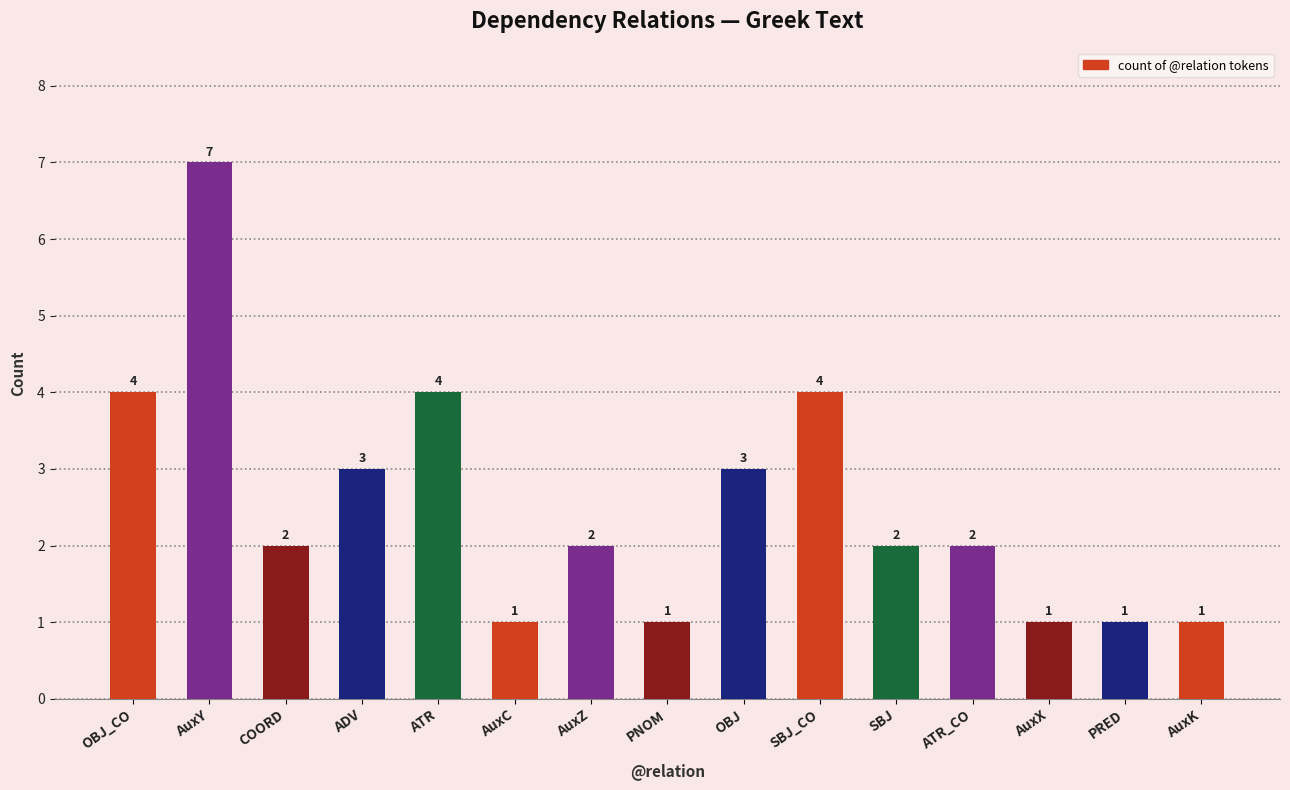

How many values are between 1 and 4?

14